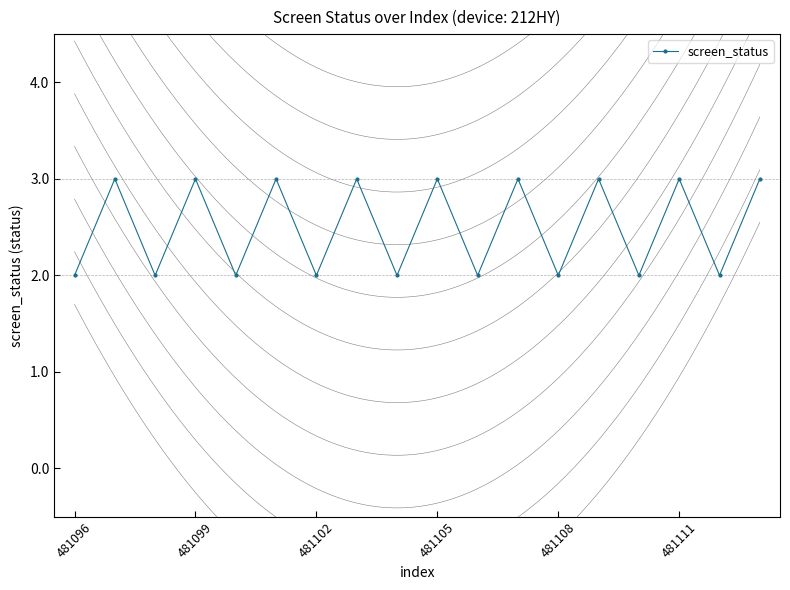

What is the smallest value displayed?

2